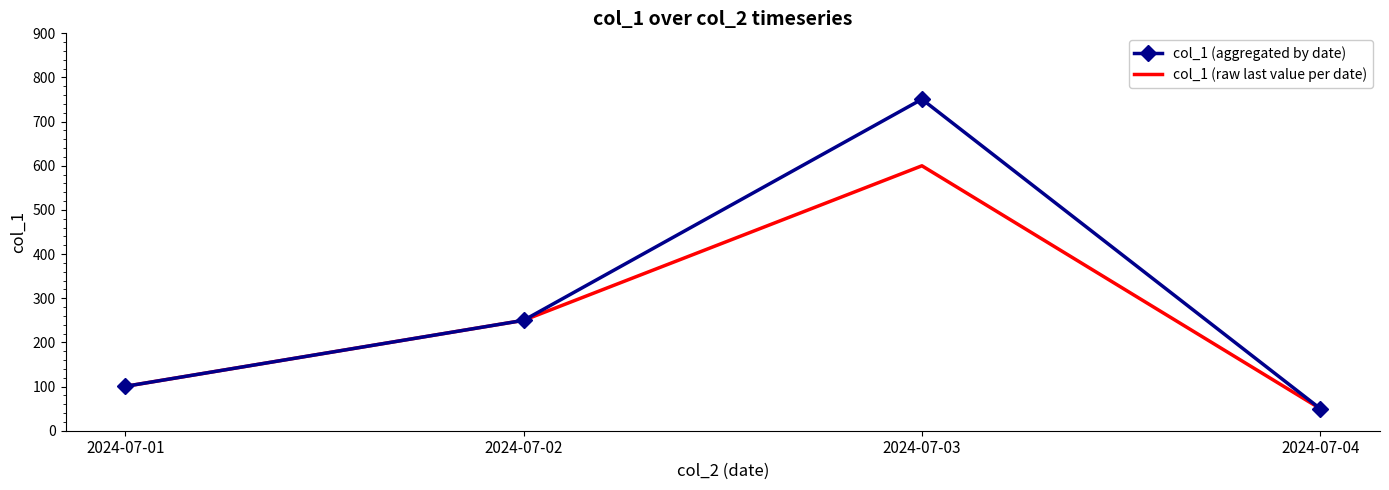

What is the smallest value displayed?

50.0